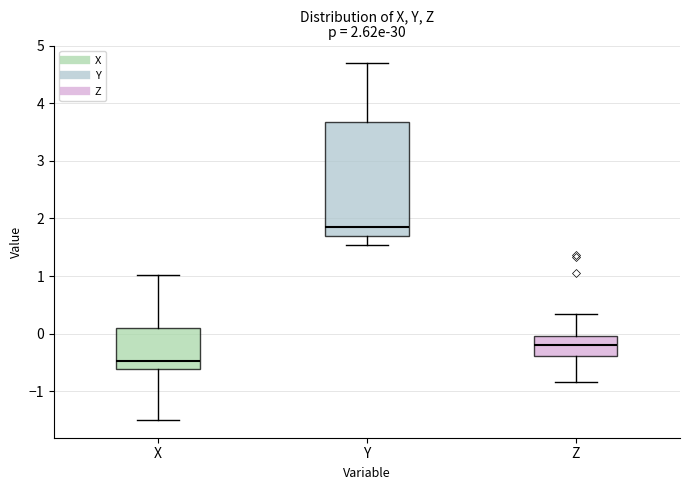

Comparing the boxes themselves (not the whiskers), which one is the tallest?

Y